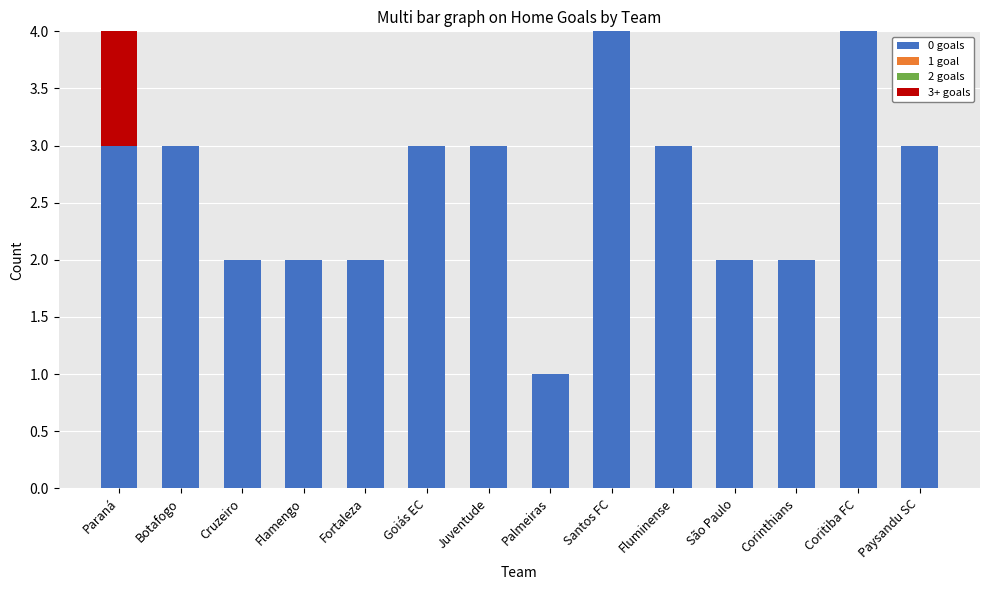

Is it true that 0 goals equals 3 at Paraná?

True